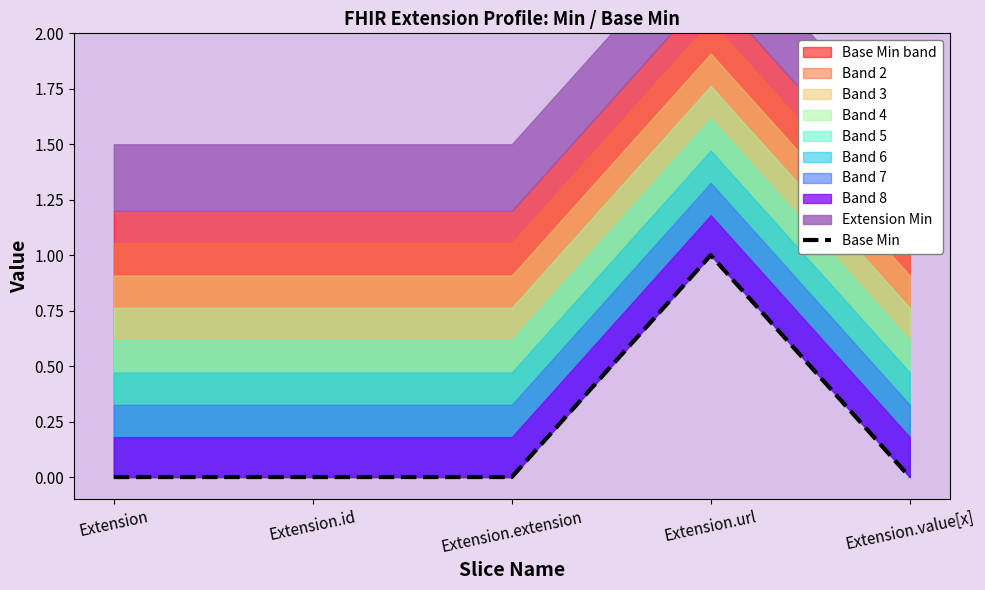

At which category does the chart reach its minimum across all series?

Extension